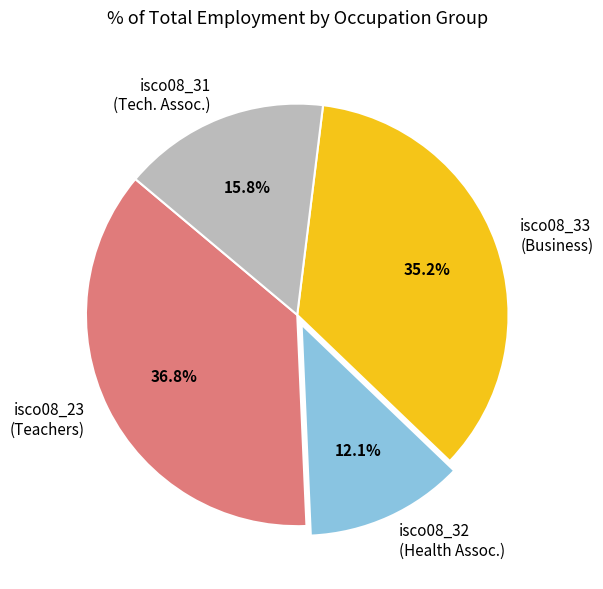

Count the number of slices in the pie.

4